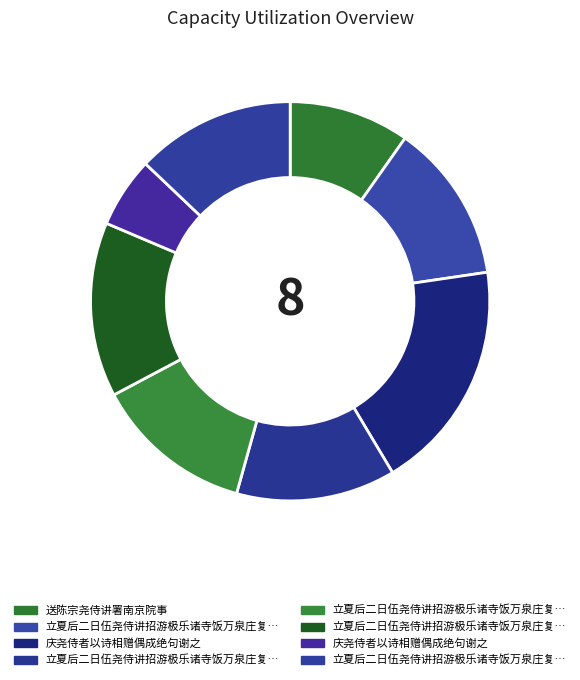

What is the largest slice in the pie chart?

庆尧侍者以诗相赠偶成绝句谢之